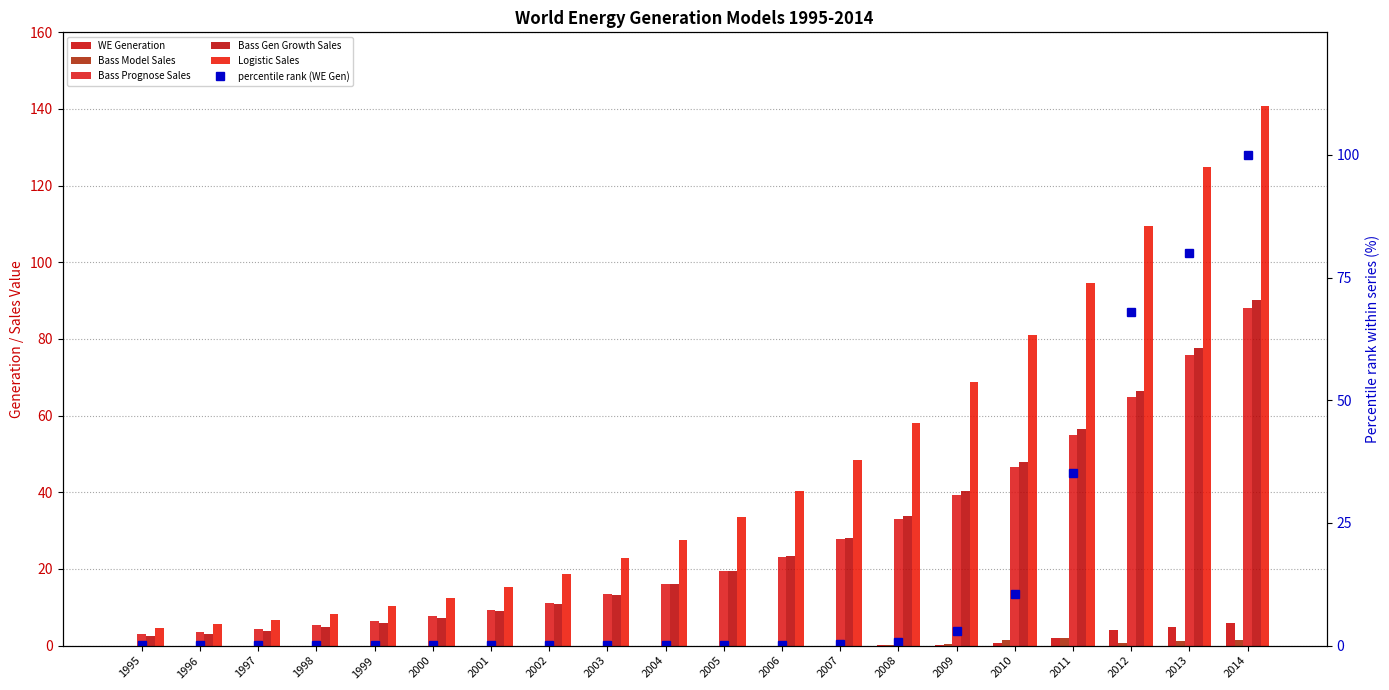

Reading left to right, what are all the values shown in this chart?

WE Generation: 0.0	0.0	0.0	0.0	0.0	0.0	0.0	0.0	0.0	0.0	0.0	0.0	0.0	0.0	0.2	0.6	2.1	4.0	4.7	5.9
Bass Model Sales: 0.0	0.0	0.0	0.0	0.0	0.0	0.0	0.0	0.0	0.0	0.0	0.0	0.0	0.1	0.4	1.5	1.9	0.7	1.2	1.3
Bass Prognose Sales: 3.0	3.7	4.4	5.3	6.4	7.7	9.3	11.2	13.5	16.2	19.4	23.2	27.7	33.1	39.3	46.6	55.1	64.7	75.7	88.0
Bass Gen Growth Sales: 2.5	3.1	3.9	4.8	5.9	7.3	8.9	10.9	13.3	16.1	19.4	23.4	28.2	33.7	40.2	47.8	56.5	66.5	77.7	90.3
Logistic Sales: 4.5	5.5	6.8	8.3	10.2	12.5	15.3	18.7	22.7	27.6	33.5	40.4	48.5	58.0	68.8	81.1	94.7	109.5	125.0	140.7
percentile rank (WE Gen): 0.0	0.0	0.1	0.1	0.1	0.1	0.1	0.1	0.1	0.1	0.2	0.2	0.3	0.7	2.9	10.5	35.1	67.9	80.1	100.0